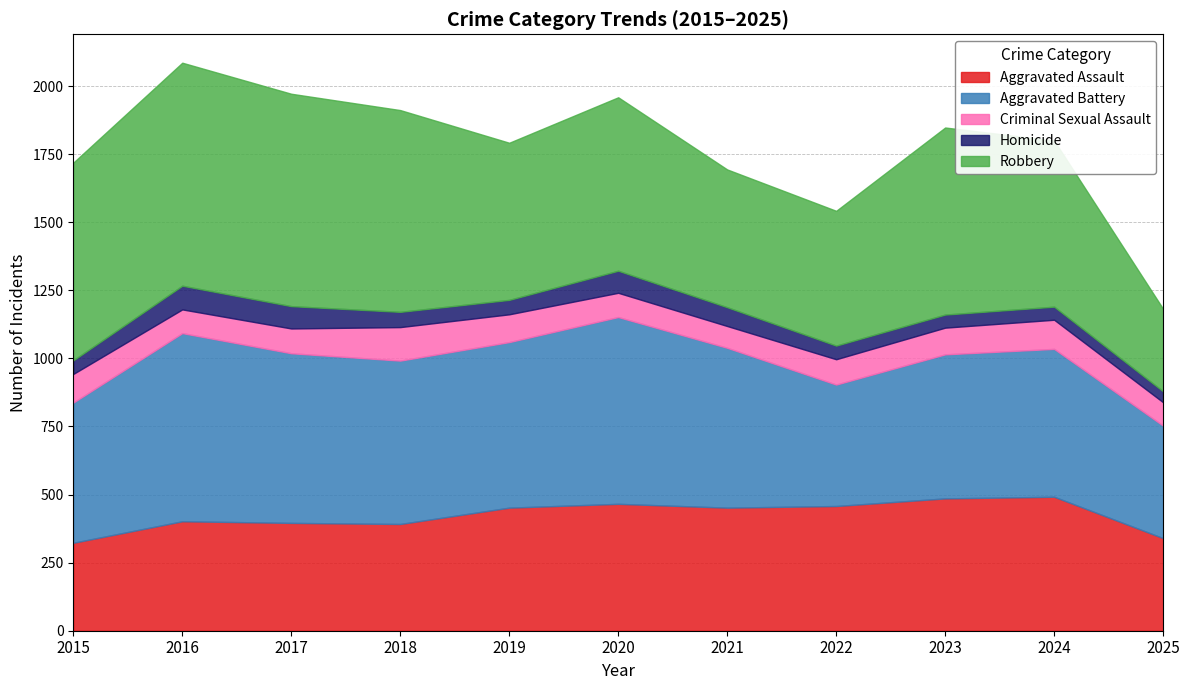

How many values in the Aggravated Assault series exceed 452?

4